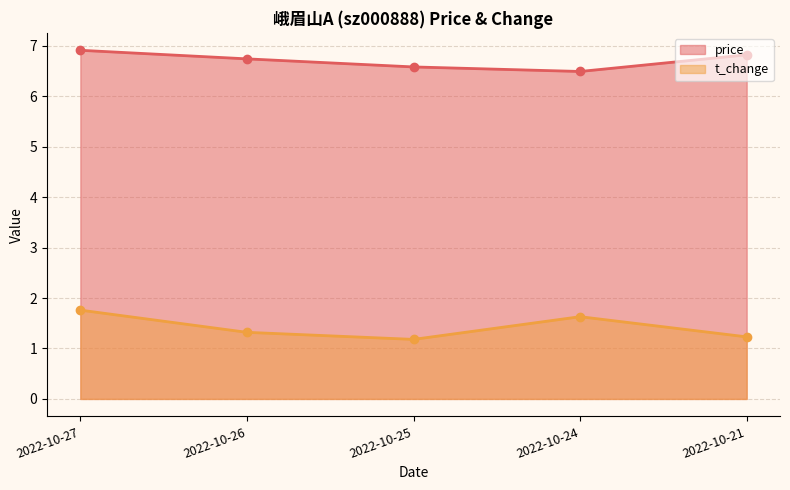

True or false: t_change line has more than 2 interior local peaks.

False